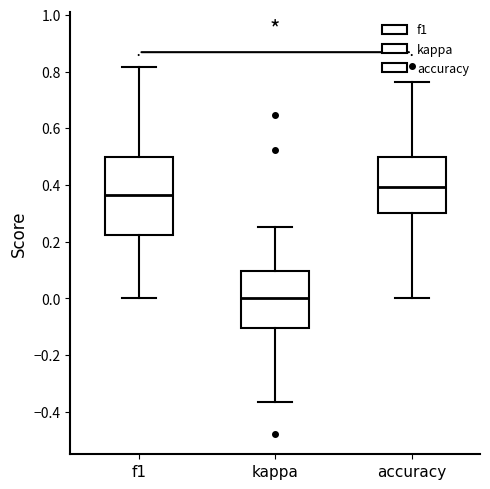

Where does the median line of the box for kappa sit on the y-axis? The values are not printed on the chart, so give them approximately, as read against the axis.

0.00